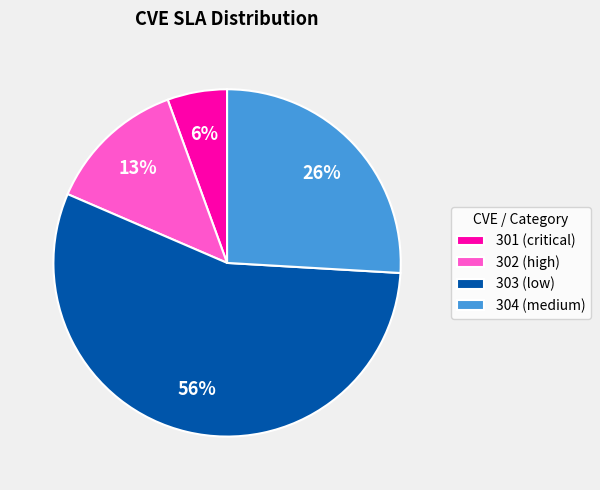

How many segments does this pie chart have?

4